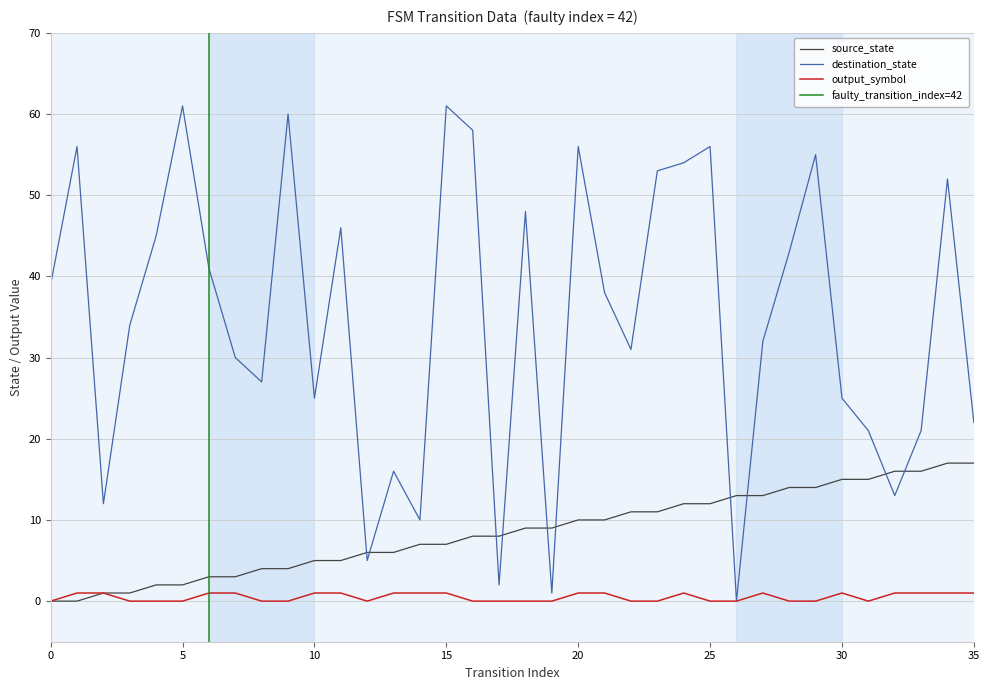

Rank the series by their maximum value, from highest to lowest.

destination_state, source_state, output_symbol